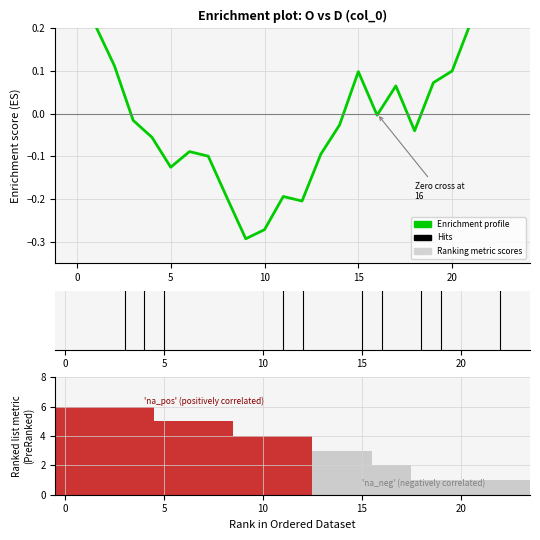

Is it true that Ranking metric scores equals 8.9 at 10?

False